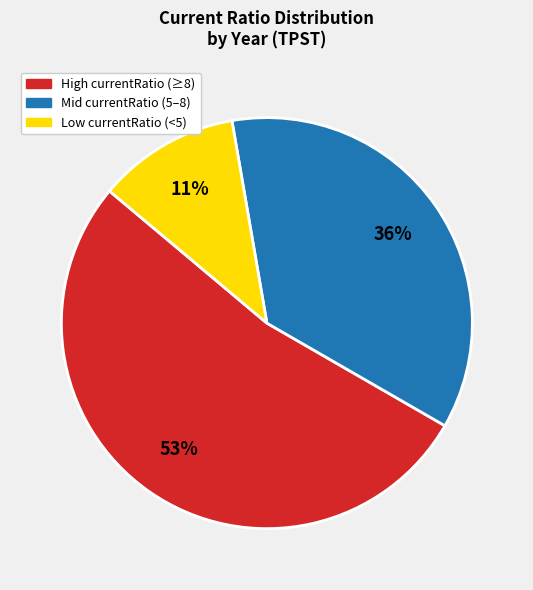

To the nearest percent, what is the average slice percentage?

33%